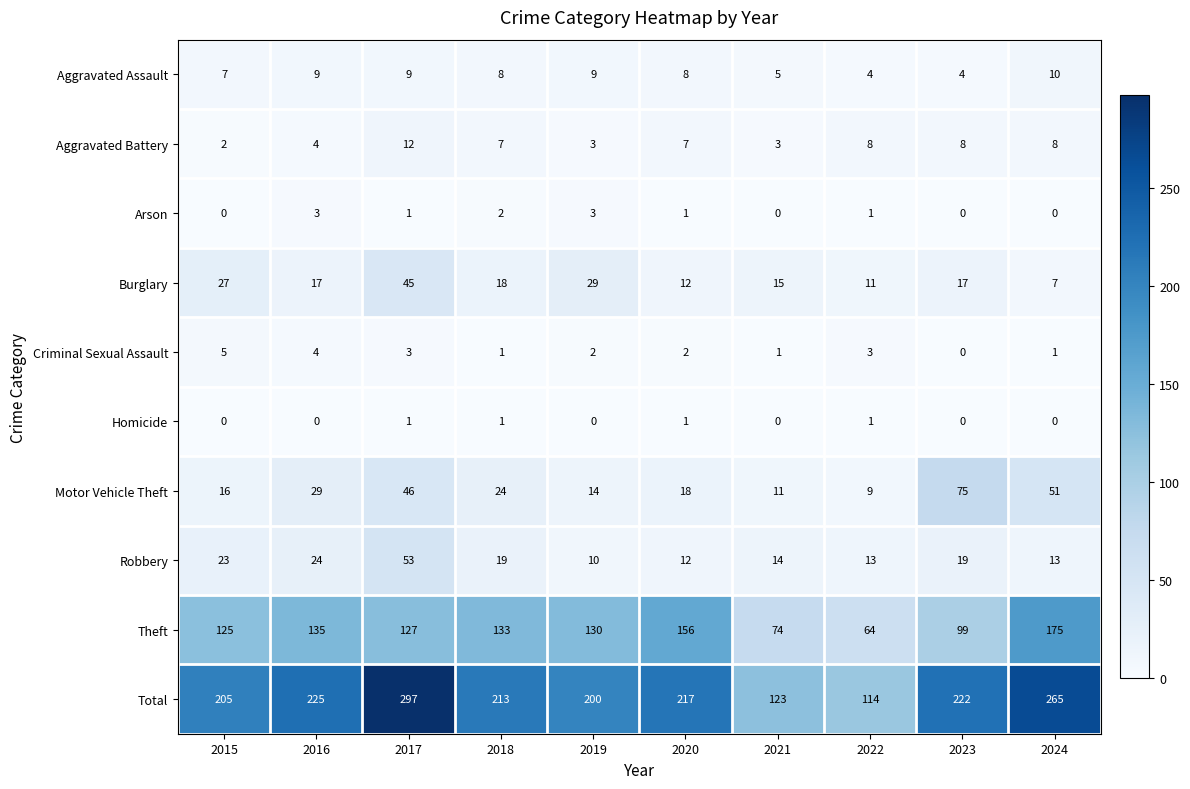

What is the sum of all Motor Vehicle Theft values?

293